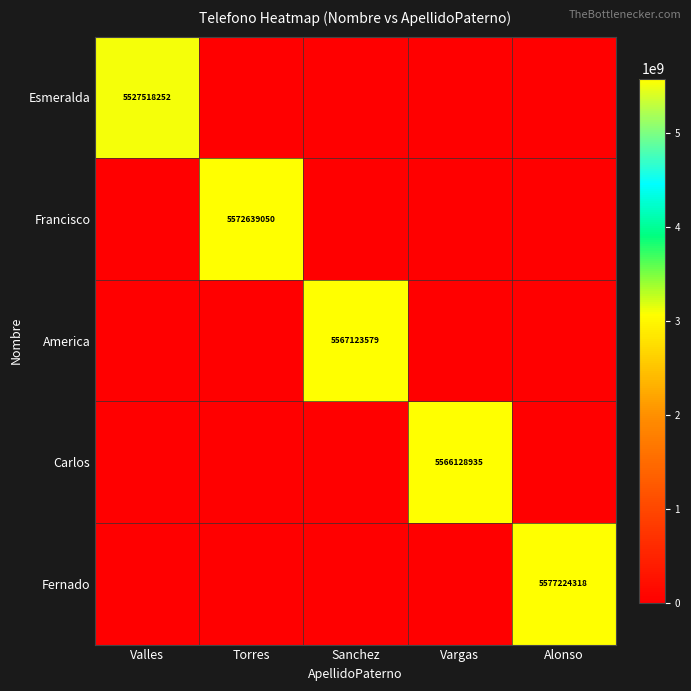

Is it true that Esmeralda equals 5527518252 at Valles?

True